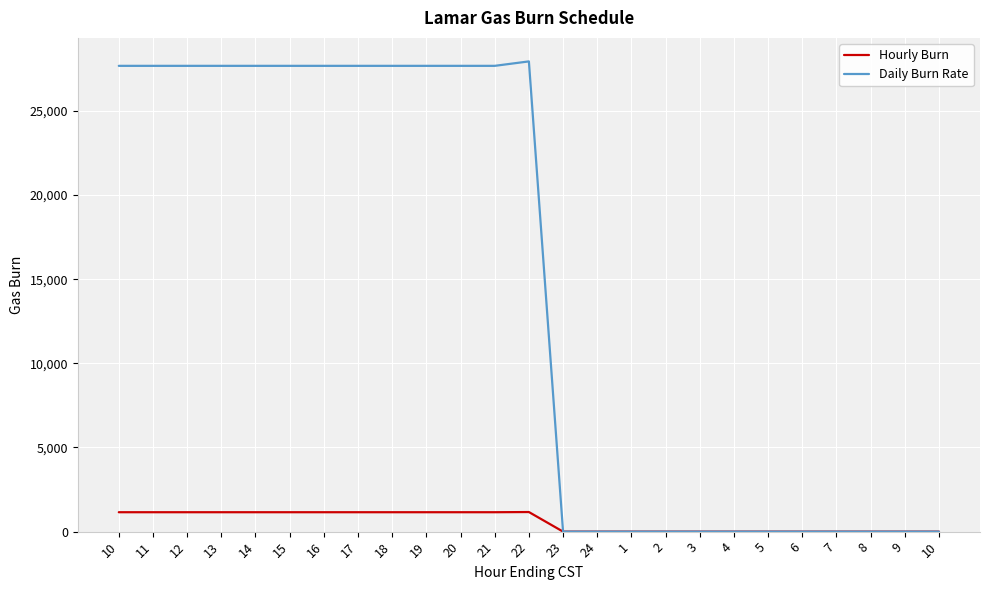

True or false: Daily Burn Rate and Hourly Burn intersect in this chart.

False